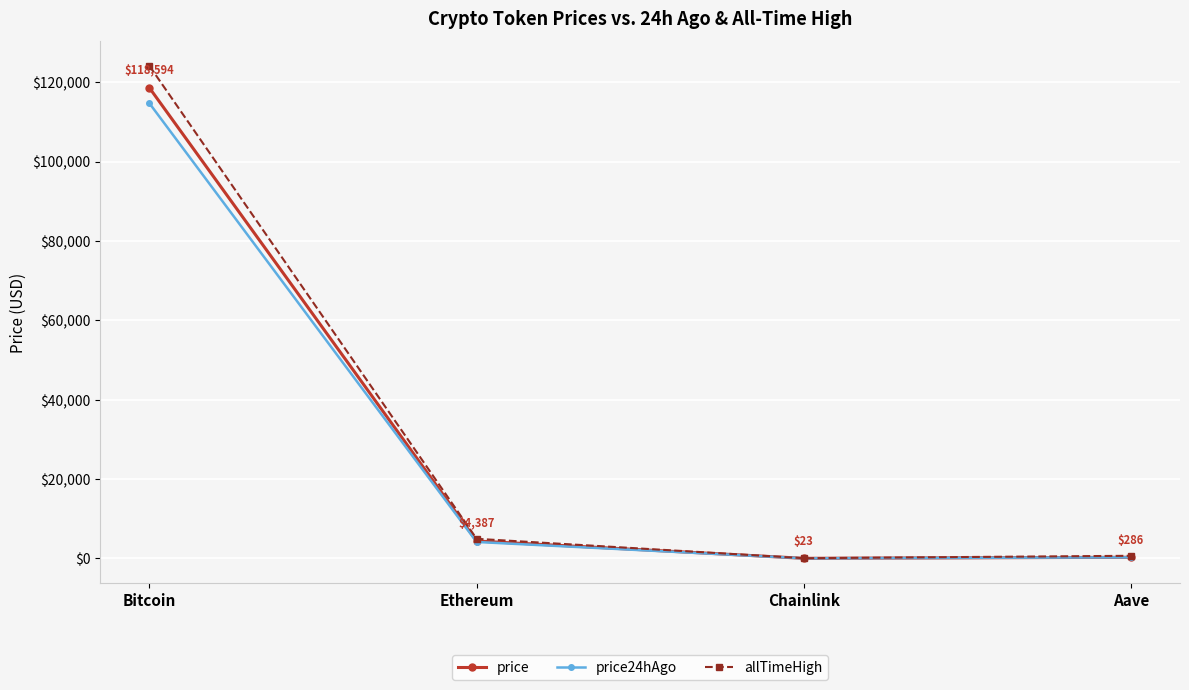

At which category is the sum across all series the highest?

Bitcoin